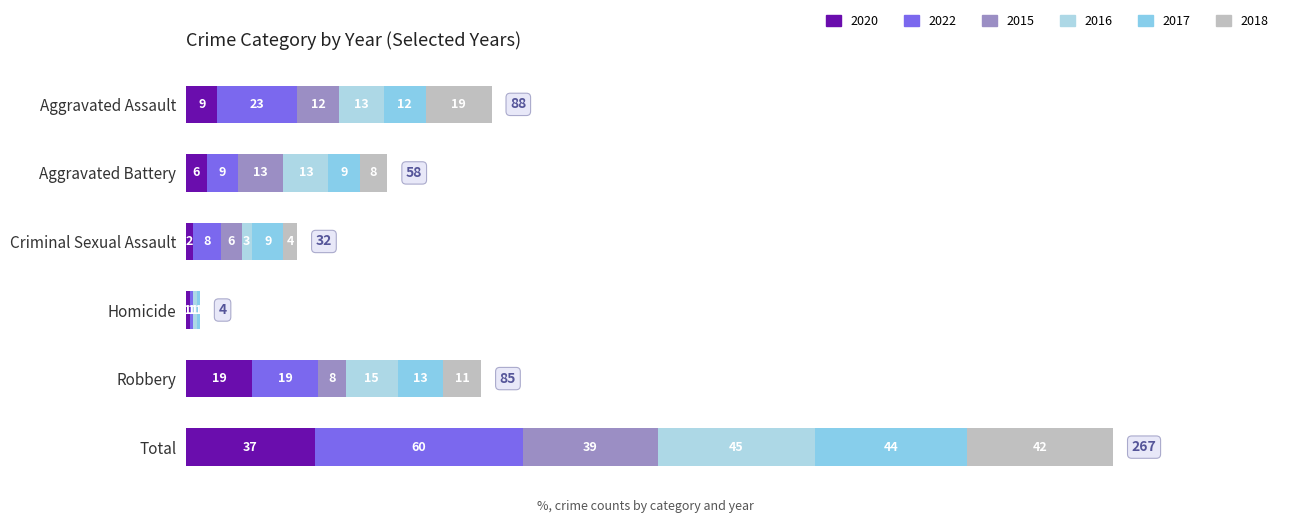

How many categories are shown in the chart?

6